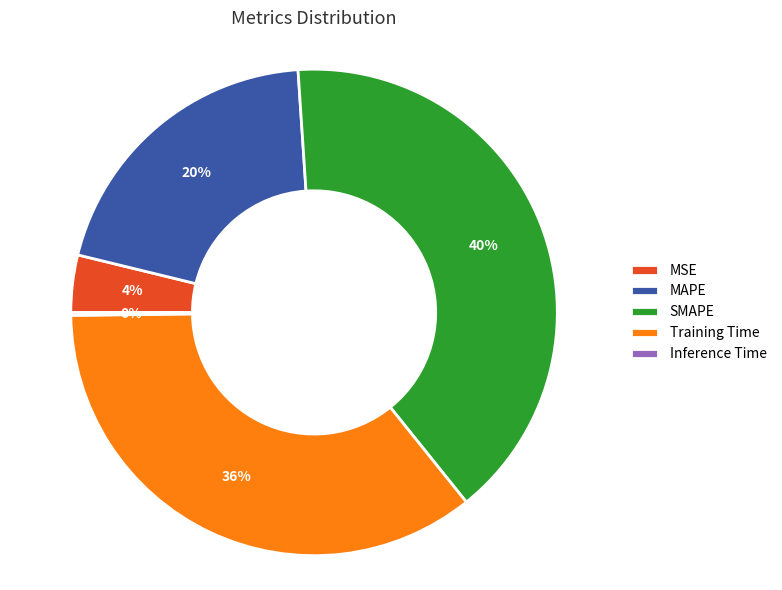

To the nearest percent, what percentage of the pie is MAPE?

20%